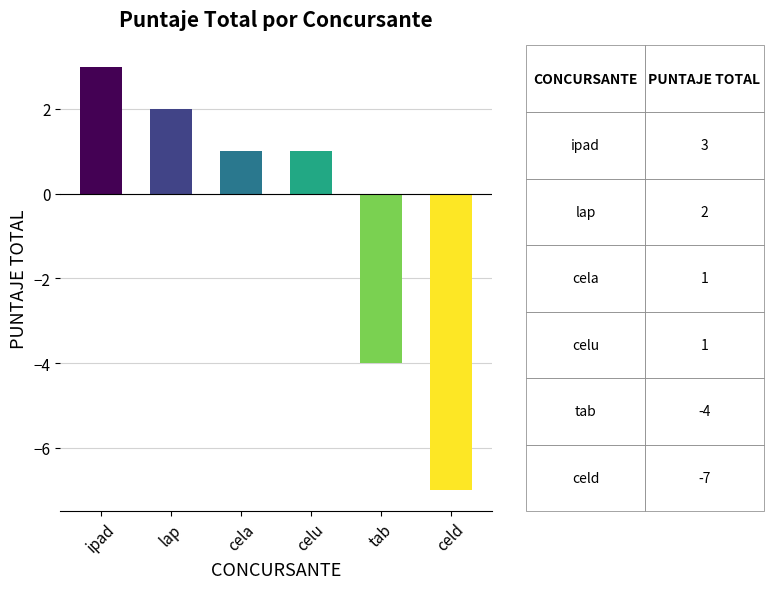

The value at cela is 1. True or false?

True